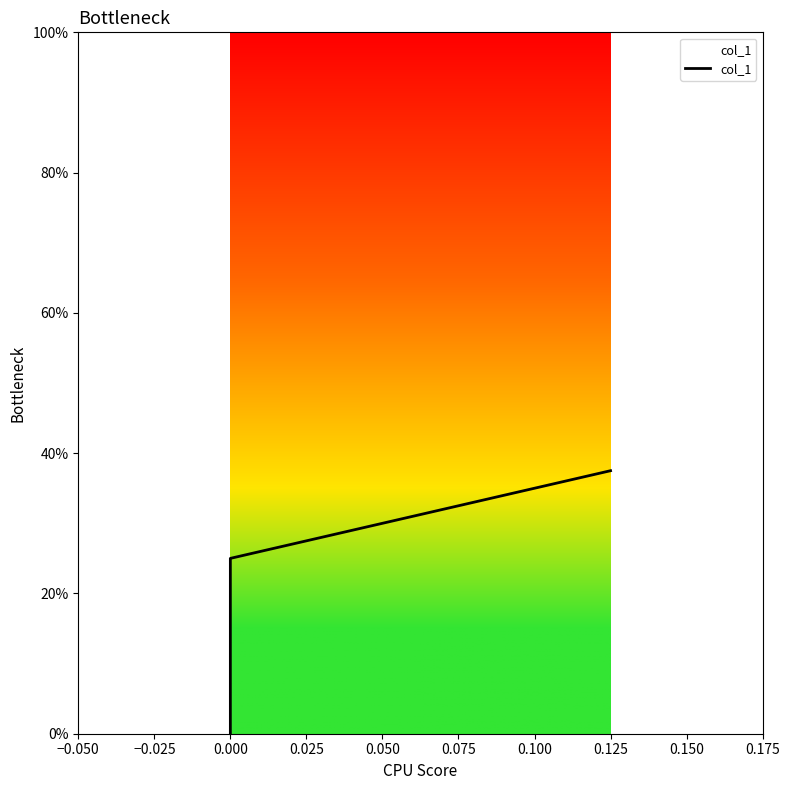

What is the difference between the maximum and minimum values?

0.4